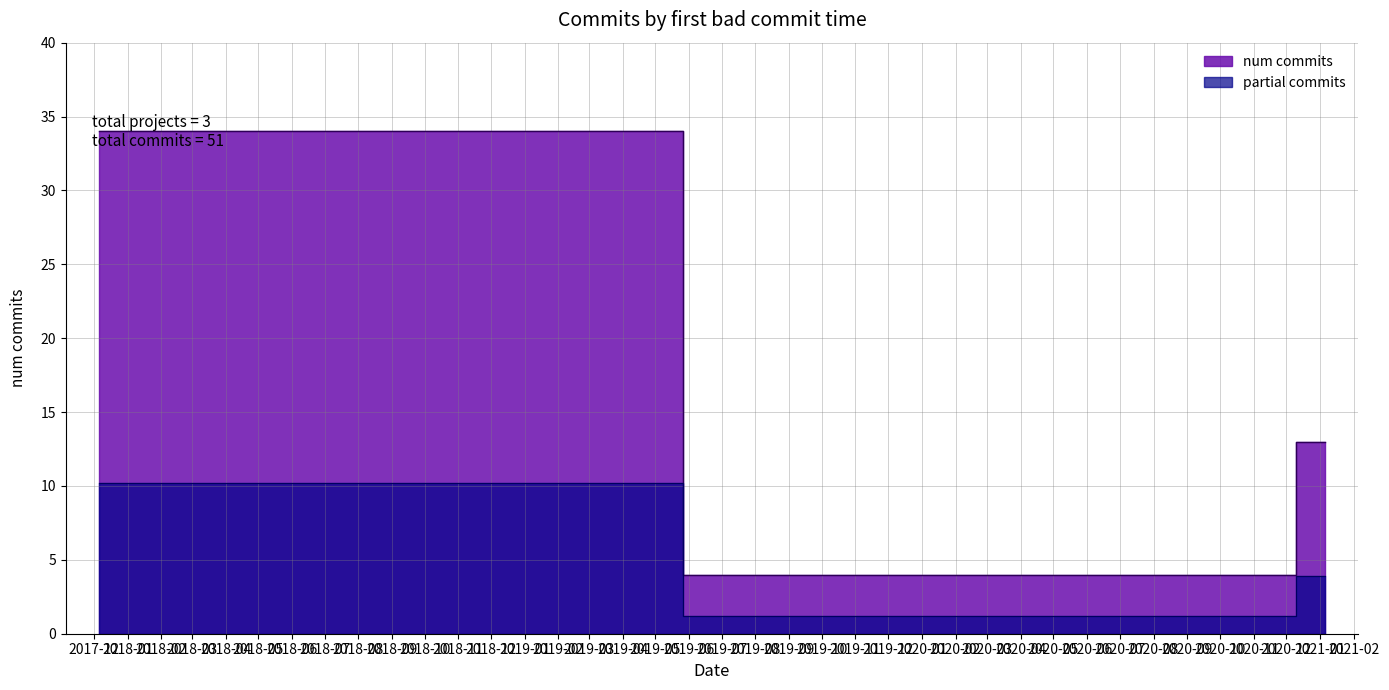

Rank the categories by value from highest to lowest.

2017-12-05, 2021-01-05, 2020-11-12